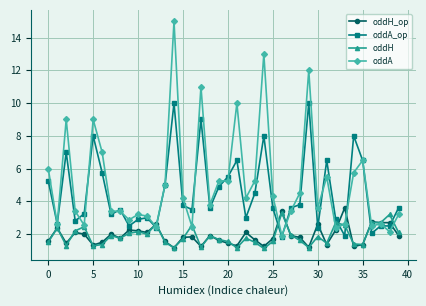

True or false: oddH_op has more than 0 interior local peaks.

True